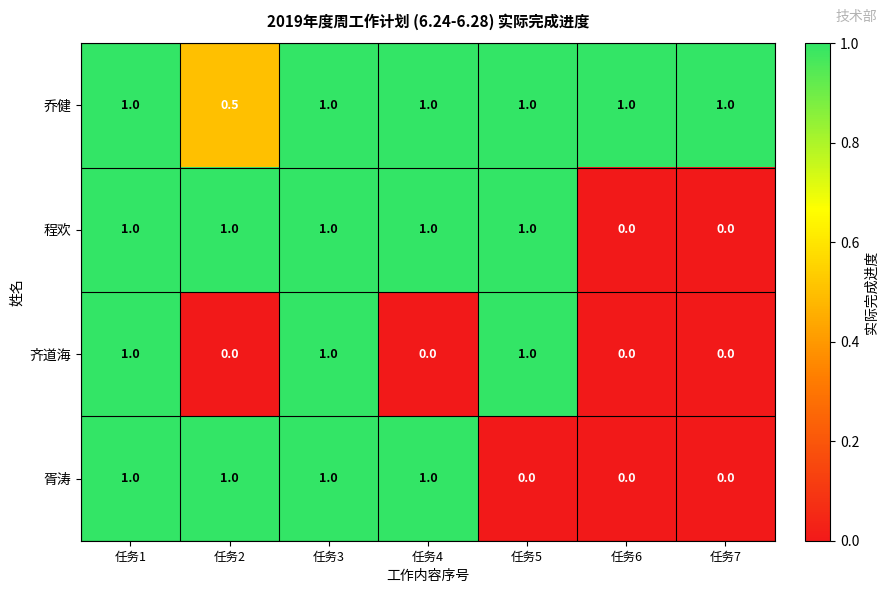

Rank the series by their average value, from lowest to highest.

齐道海, 胥涛, 程欢, 乔健